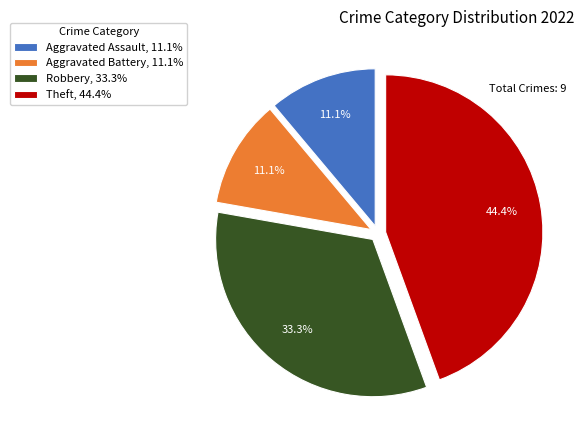

Does any single category account for the majority?

No